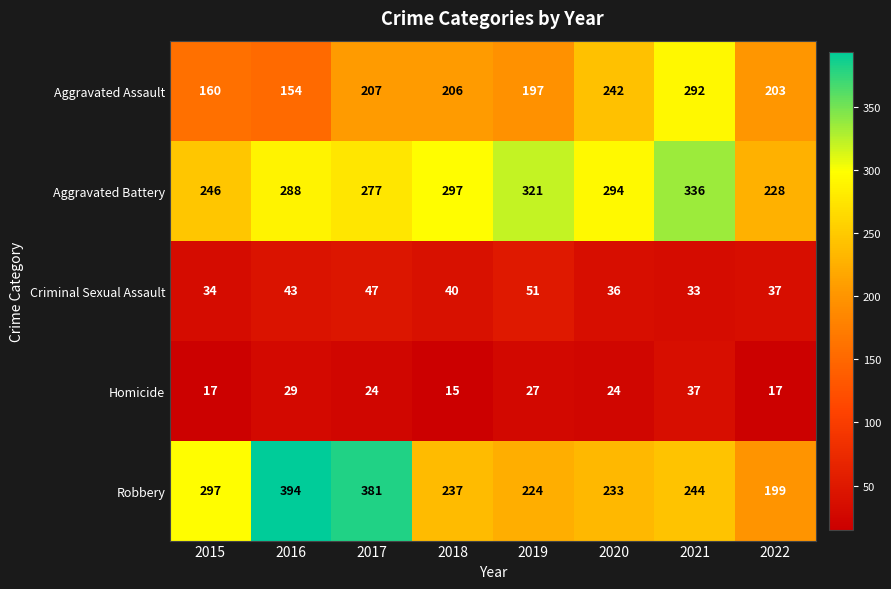

Which series has the widest spread of values?

Robbery